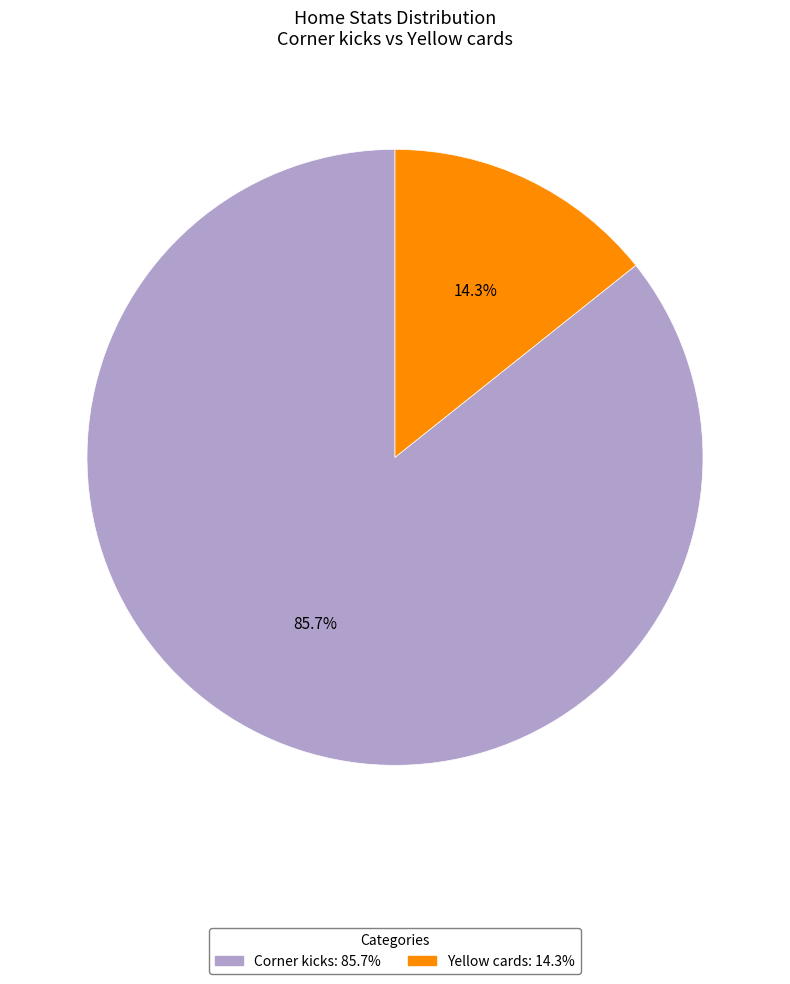

How many slices are in this pie chart?

2